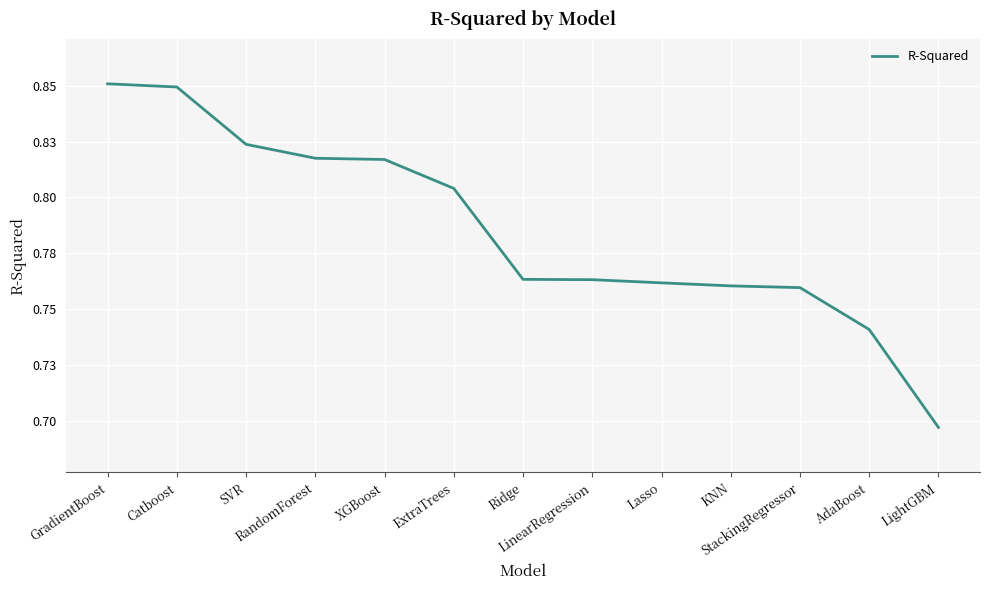

Which category has the highest value across all series?

GradientBoost